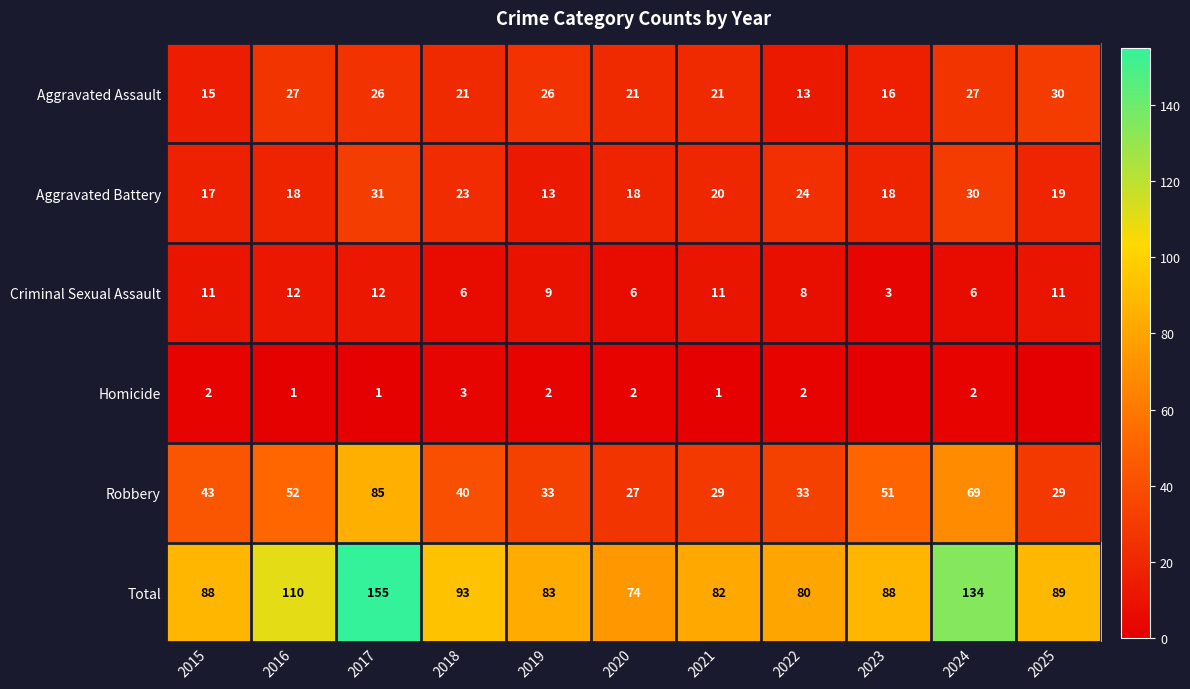

At 2018, list the series in order from smallest to largest.

Homicide, Criminal Sexual Assault, Aggravated Assault, Aggravated Battery, Robbery, Total